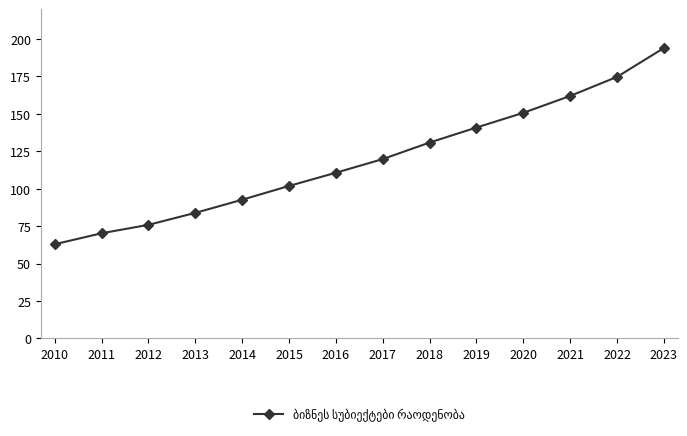

Rank the categories by value from highest to lowest.

2023, 2022, 2021, 2020, 2019, 2018, 2017, 2016, 2015, 2014, 2013, 2012, 2011, 2010